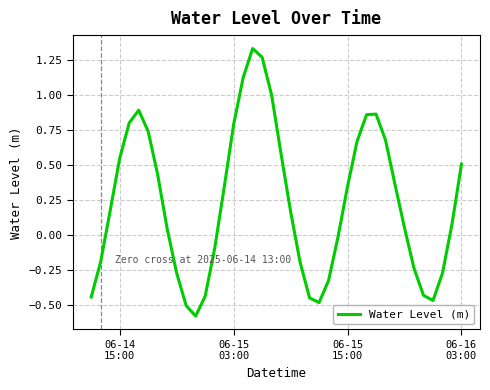

What is the difference between the maximum and minimum values?

1.9